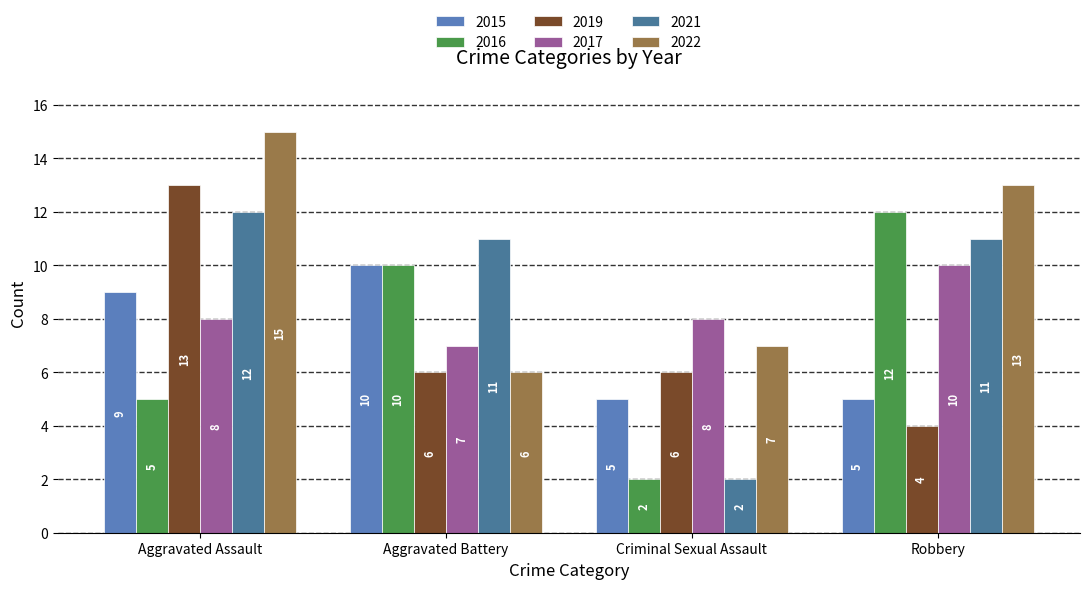

What is the value of the 2016 bar at the 3rd from the left?

2